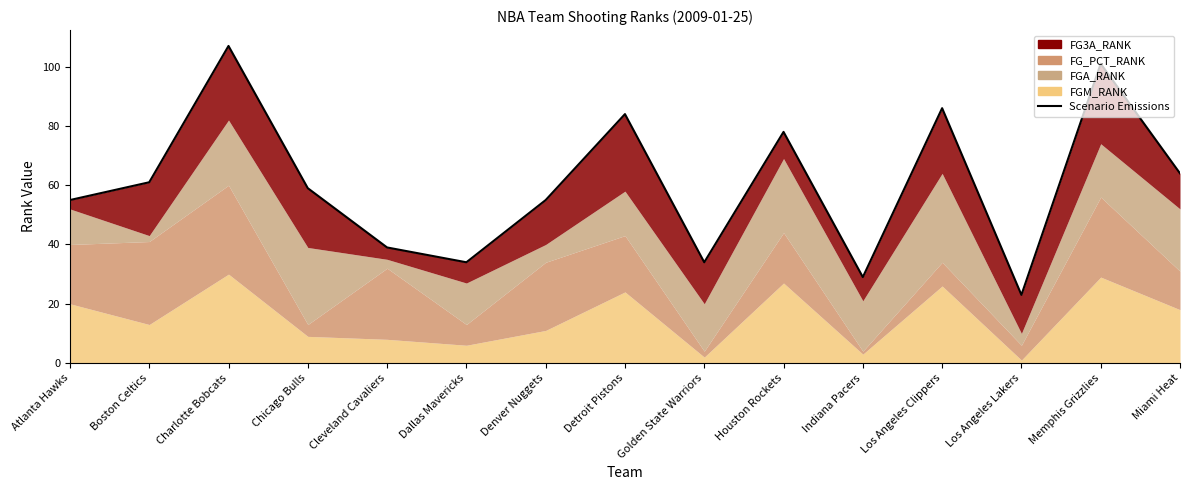

What is the difference between the maximum and minimum values?

84